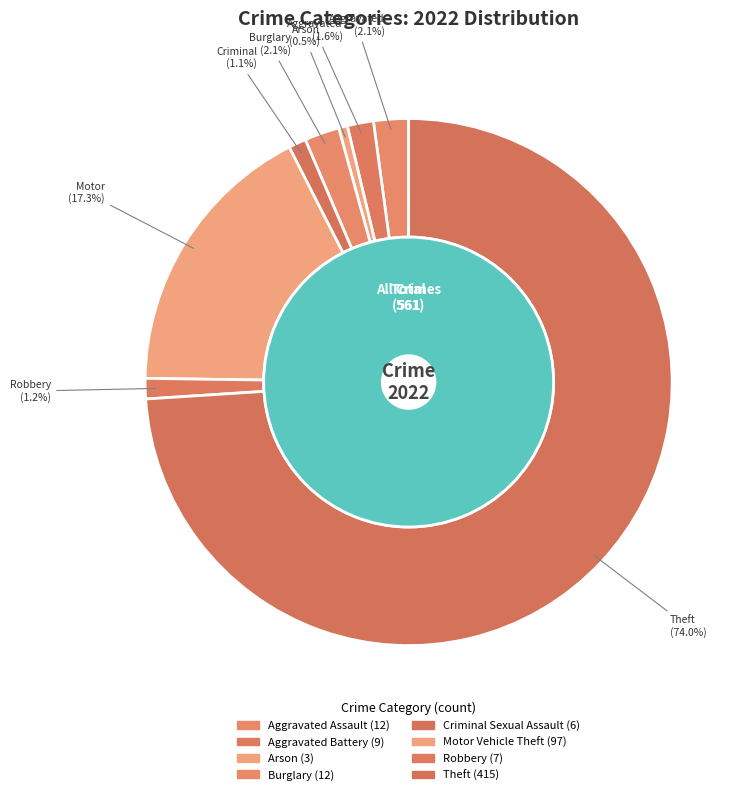

Does Criminal Sexual Assault account for over 50% of the chart?

No